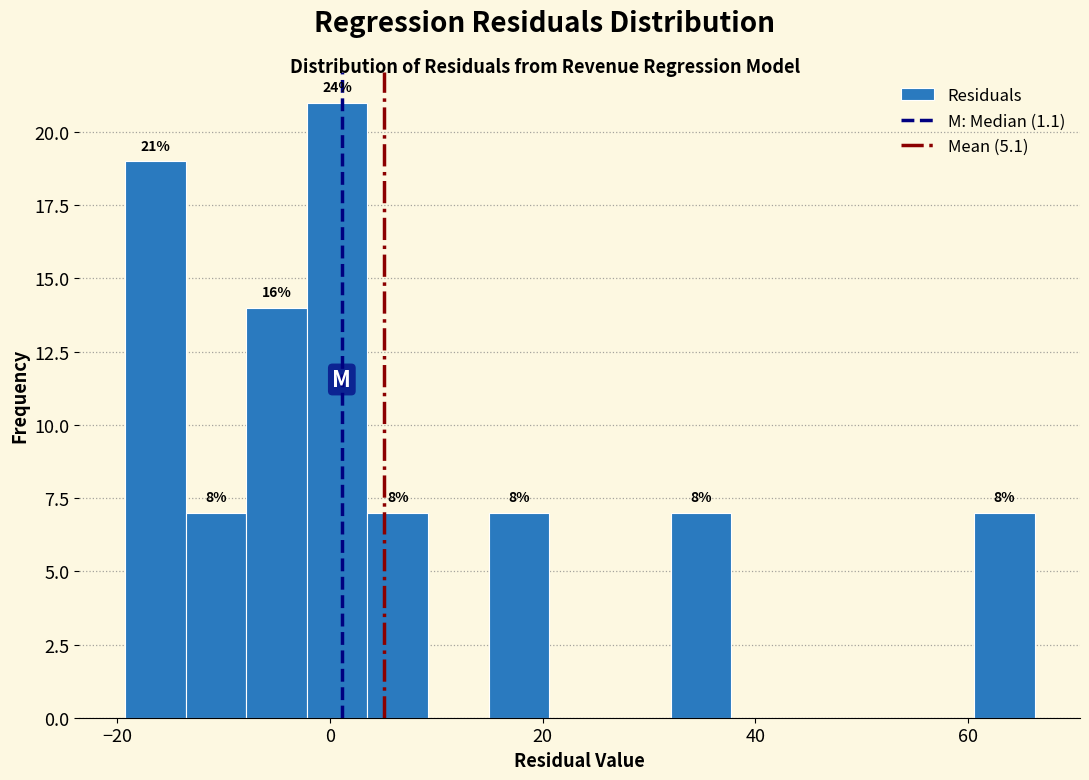

Around what value on the x-axis is the tallest bar? Give the approximate position of its centre, as read against the axis.

0